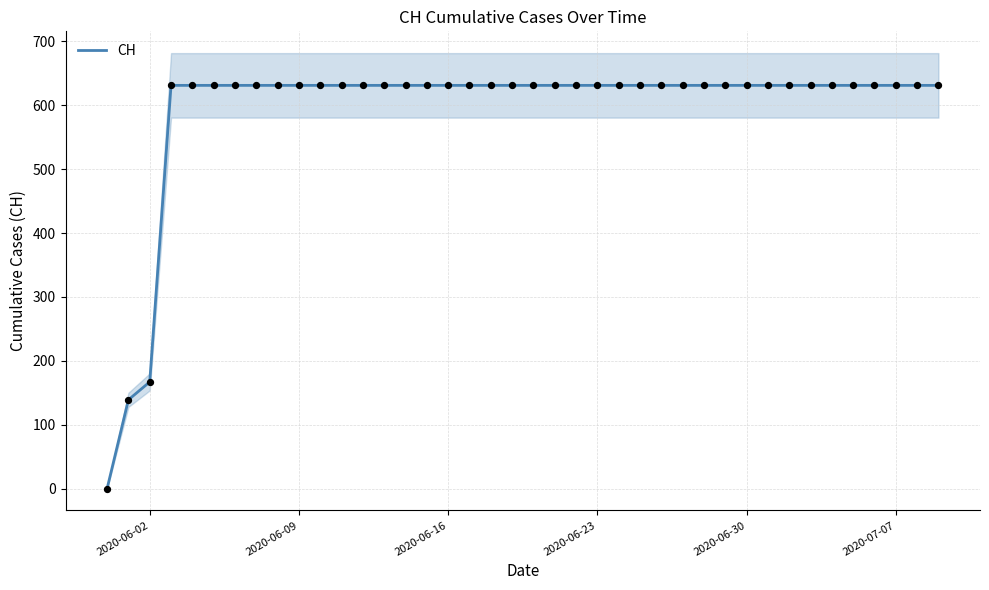

Where is CH nearest to the value 315?

2020-06-02